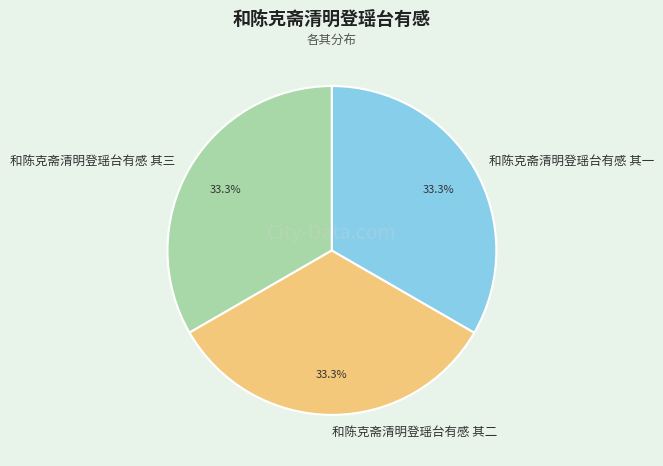

The 和陈克斋清明登瑶台有感 其一 slice represents 22% of the pie. True or false?

False